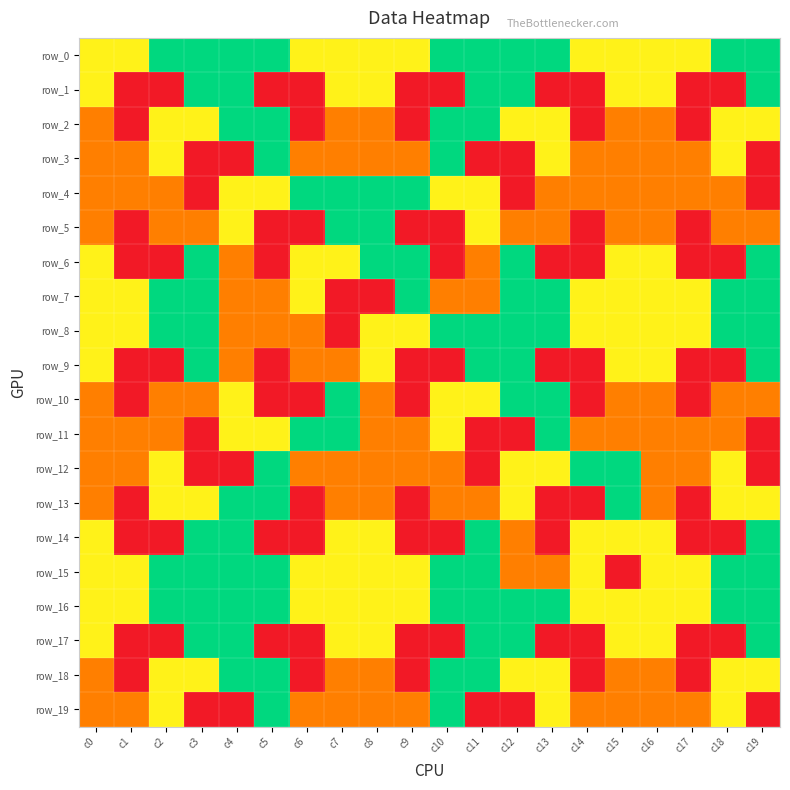

How many values in the row_13 series are below 2?

6